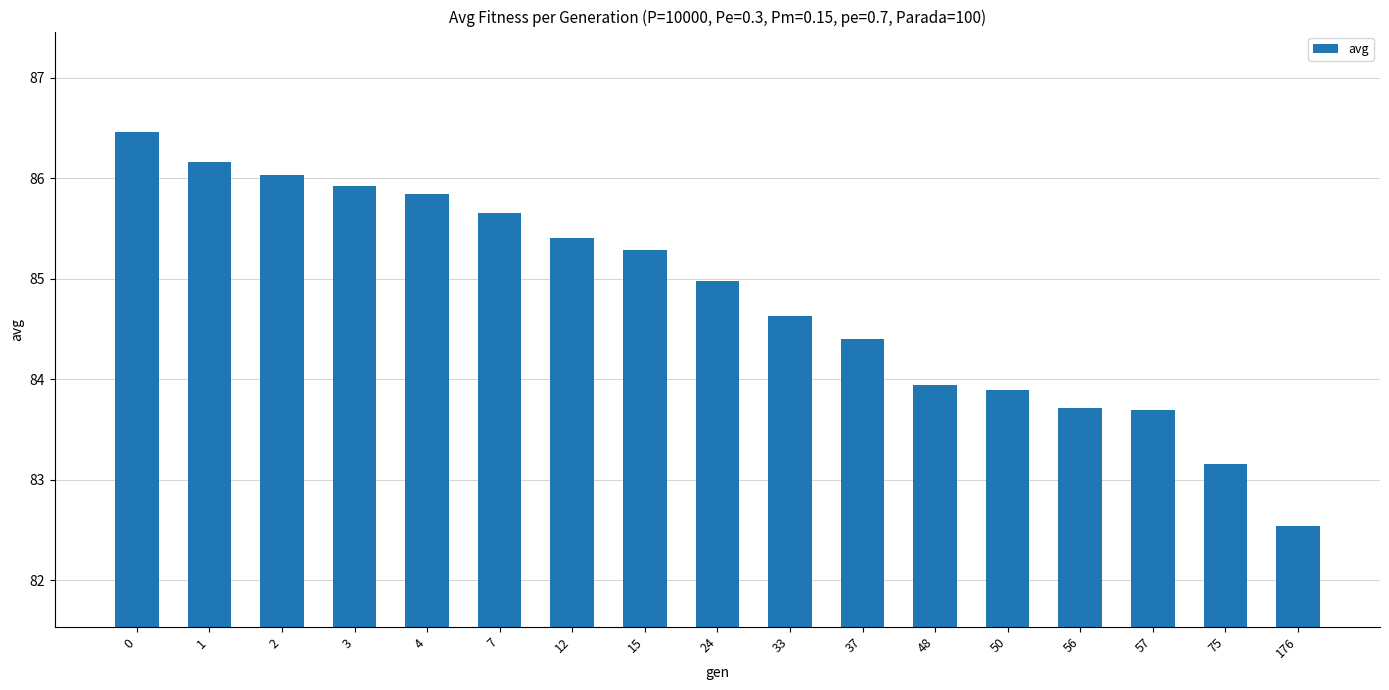

At which category does the chart reach its minimum across all series?

176